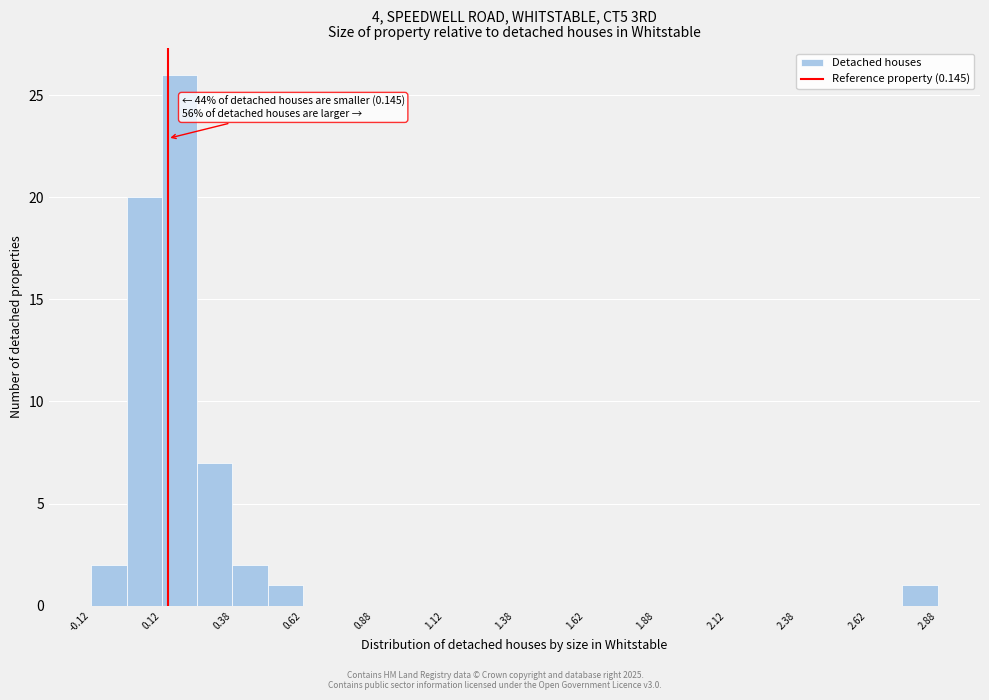

Around what value on the x-axis is the tallest bar? Give the approximate position of its centre, as read against the axis.

0.20